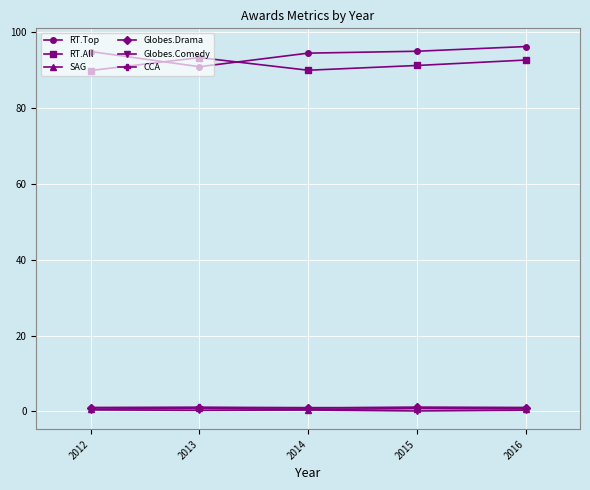

What is the sum of the Globes.Comedy values at 2016 and 2014?

0.7